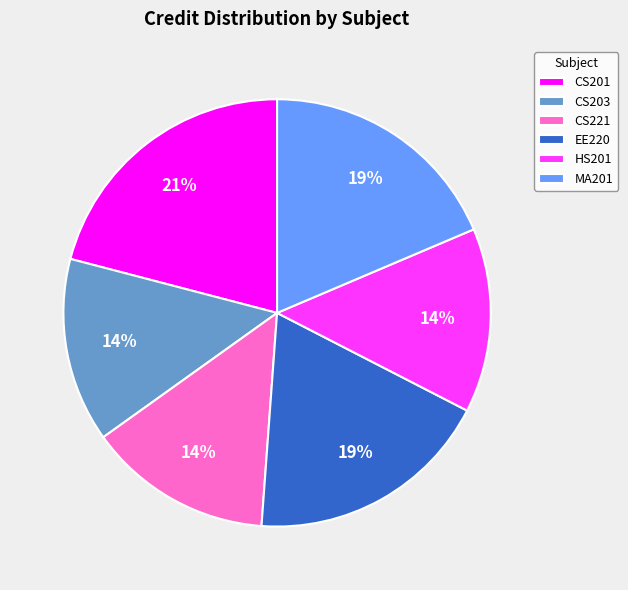

What is the ratio of the value at HS201 to the value at CS201?

0.7